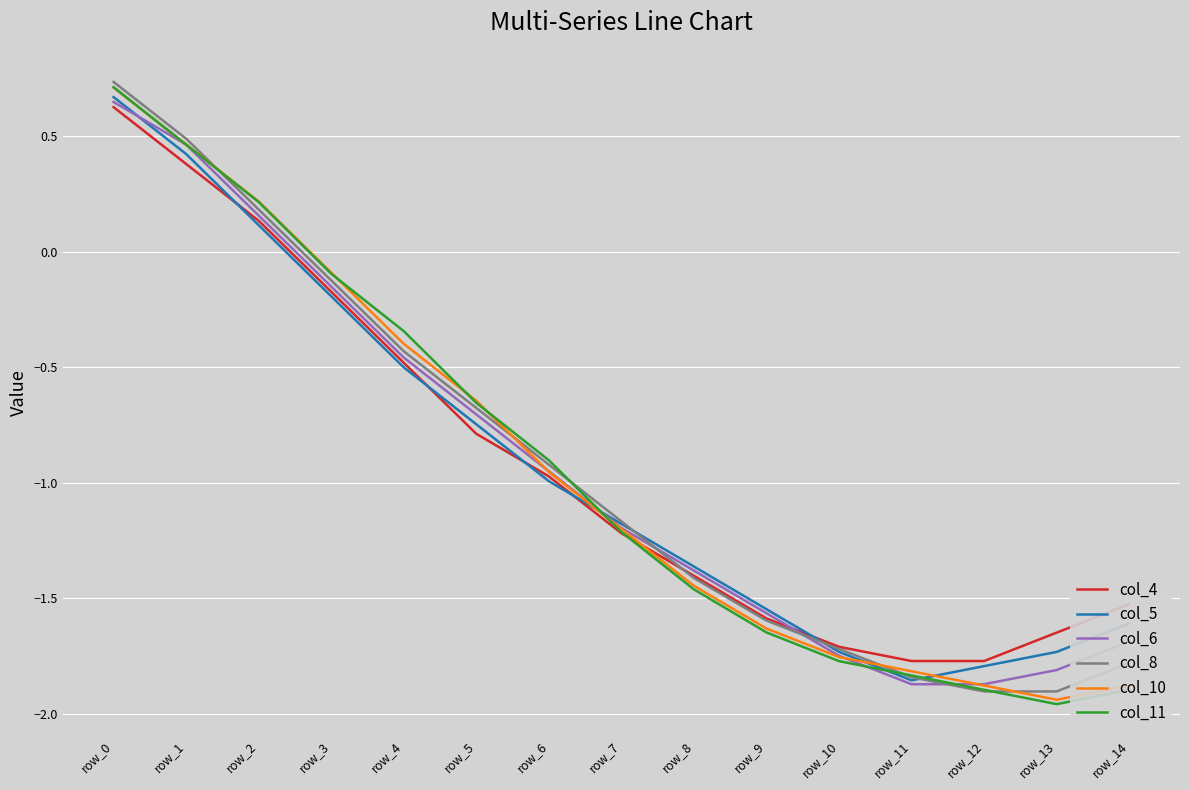

Which category has the lowest value across all series?

row_13